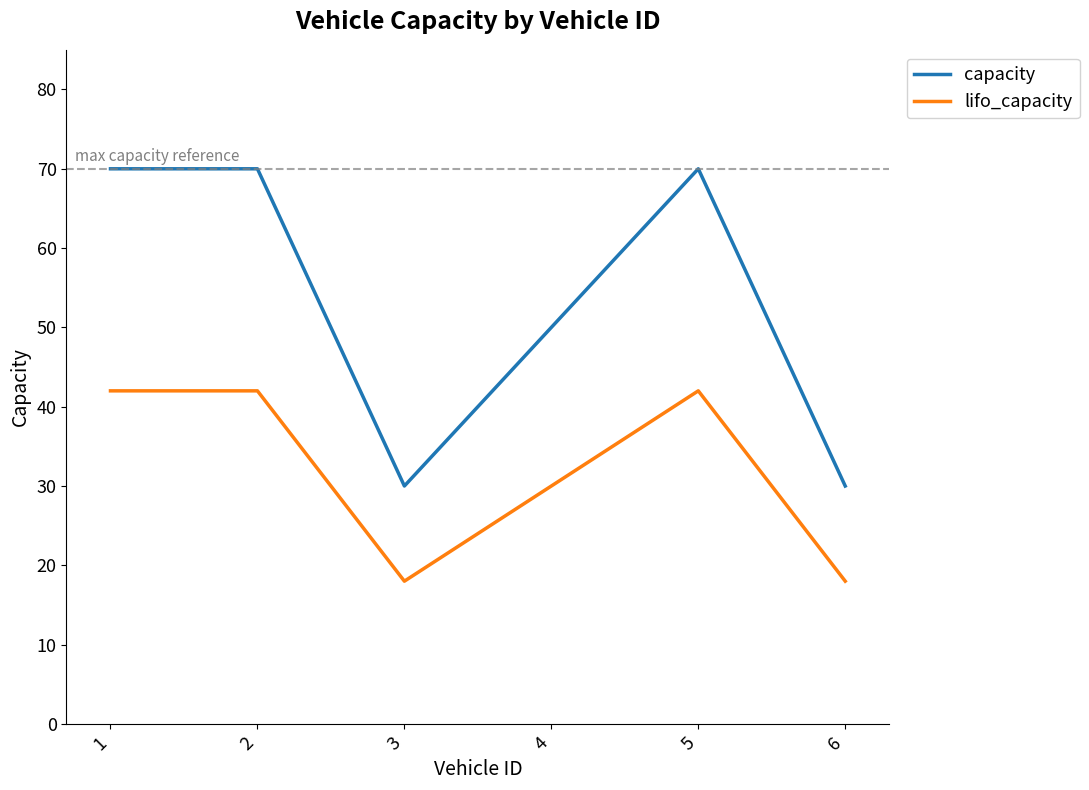

Does the chart have visible grid lines?

No